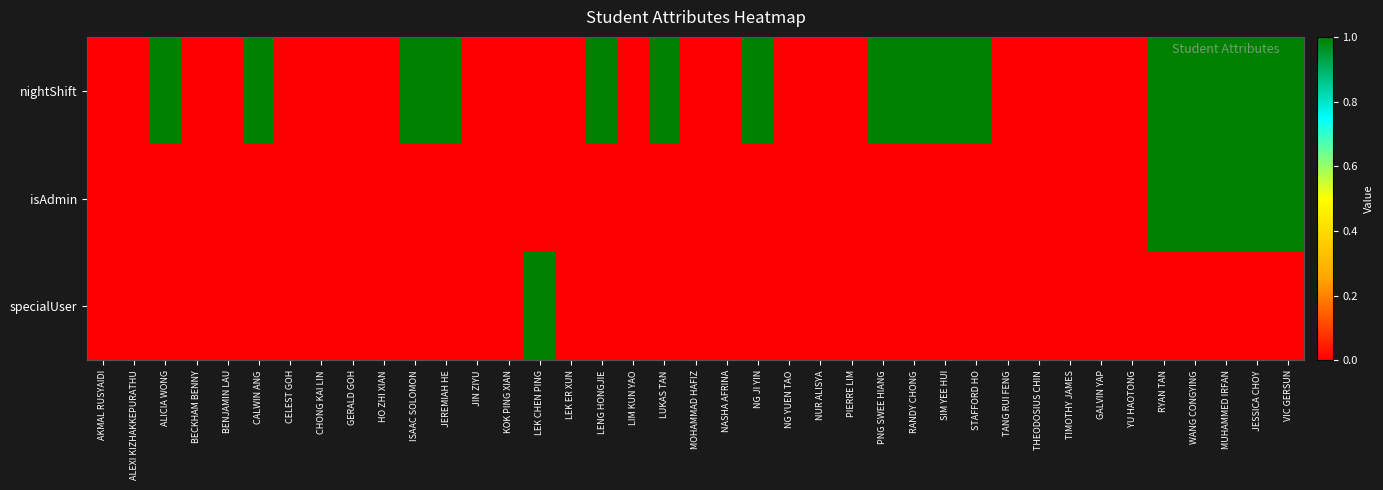

At which category does the chart reach its minimum across all series?

AKMAL RUSYAIDI